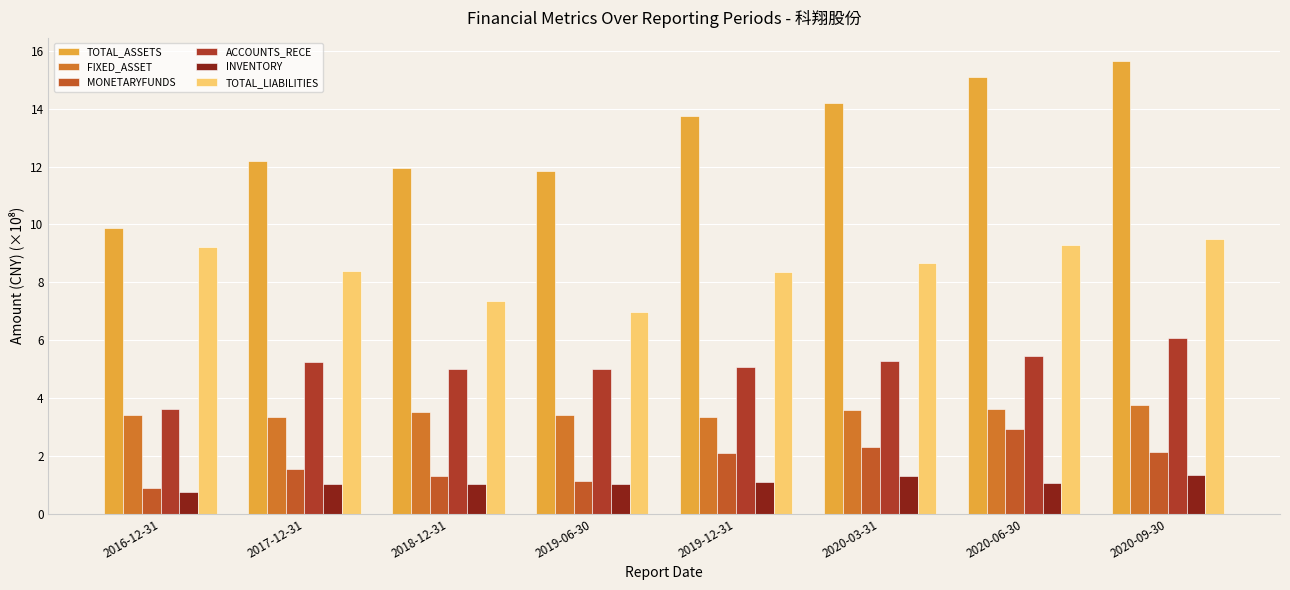

Are the bars grouped side by side (vs. stacked)?

Yes